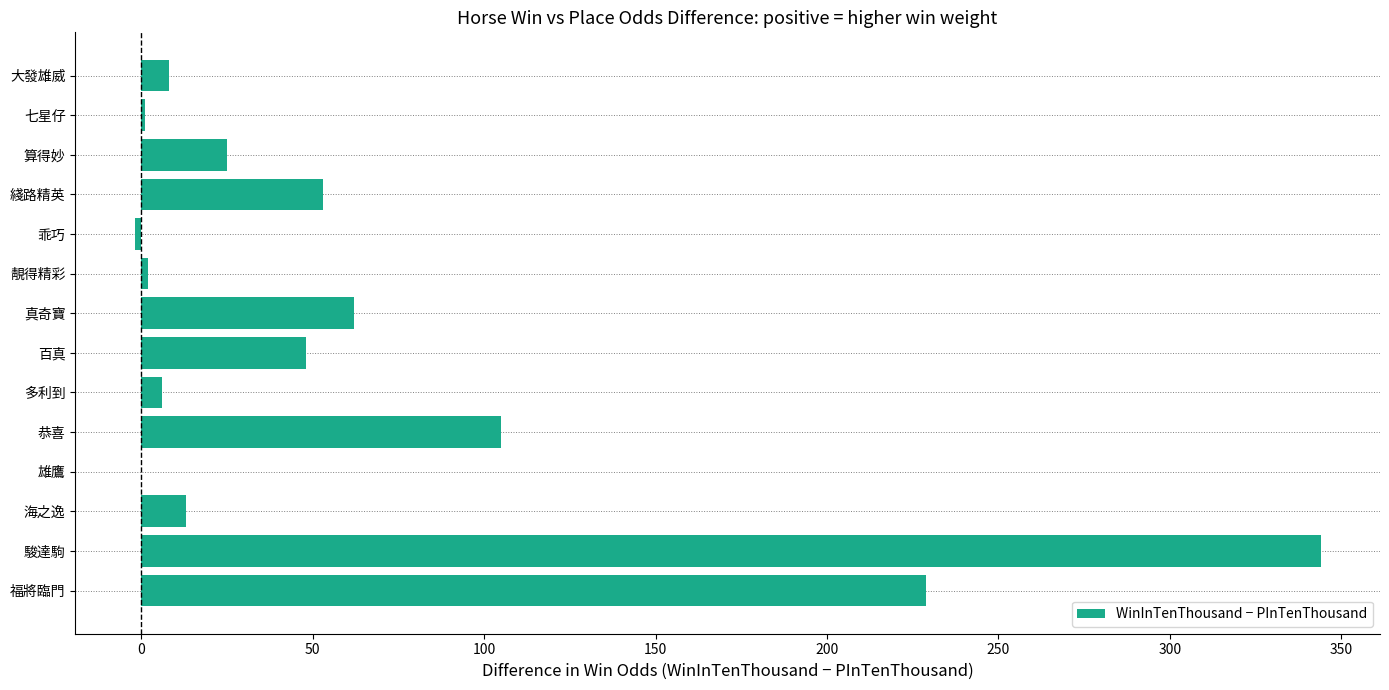

Is it true that the value at 恭喜 is 105?

True